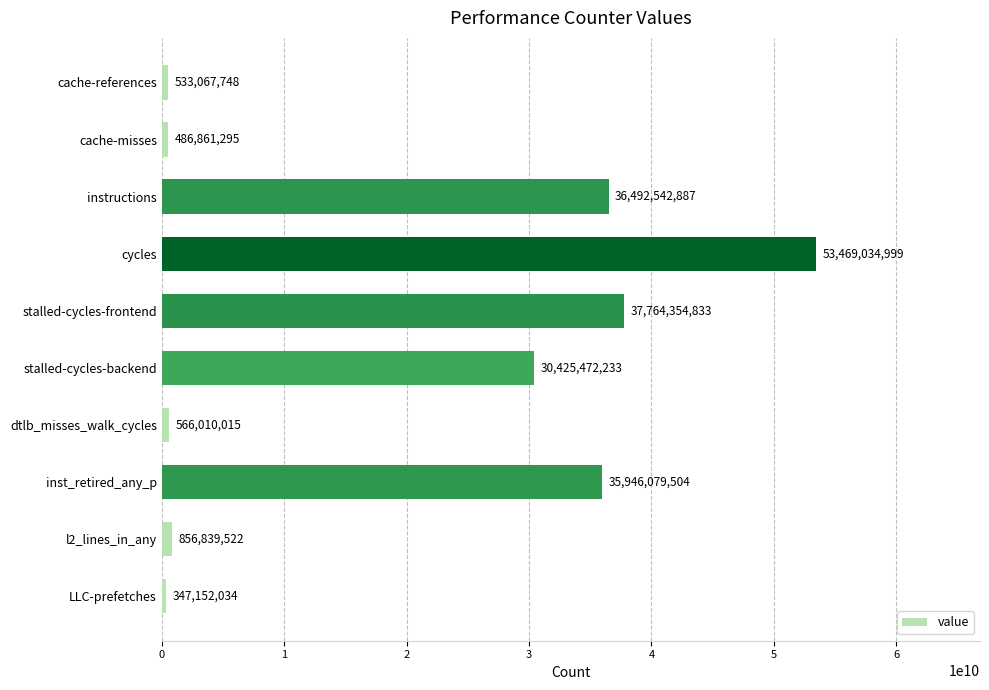

Where is the data nearest to the value 26908093516?

stalled-cycles-backend